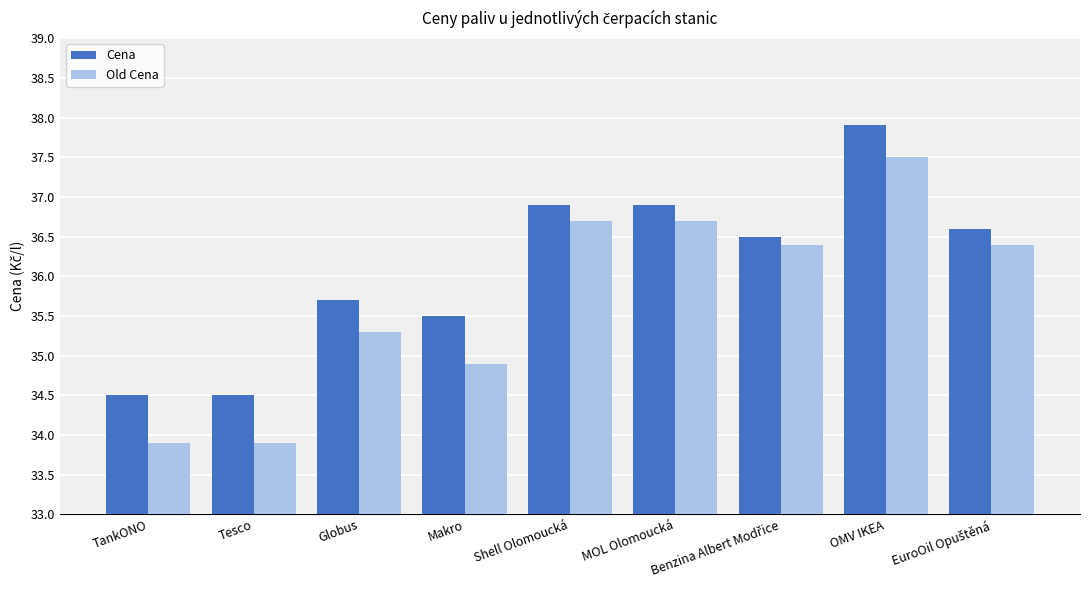

Rank the series at Globus from lowest to highest value.

Old Cena, Cena